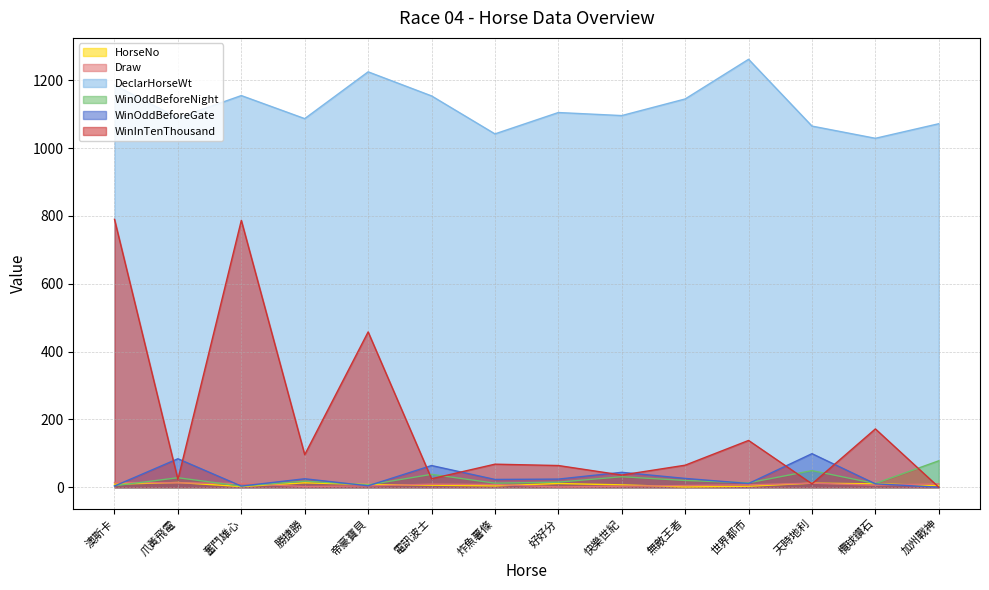

What is the difference between the highest and lowest values at 好好分?

1104.0